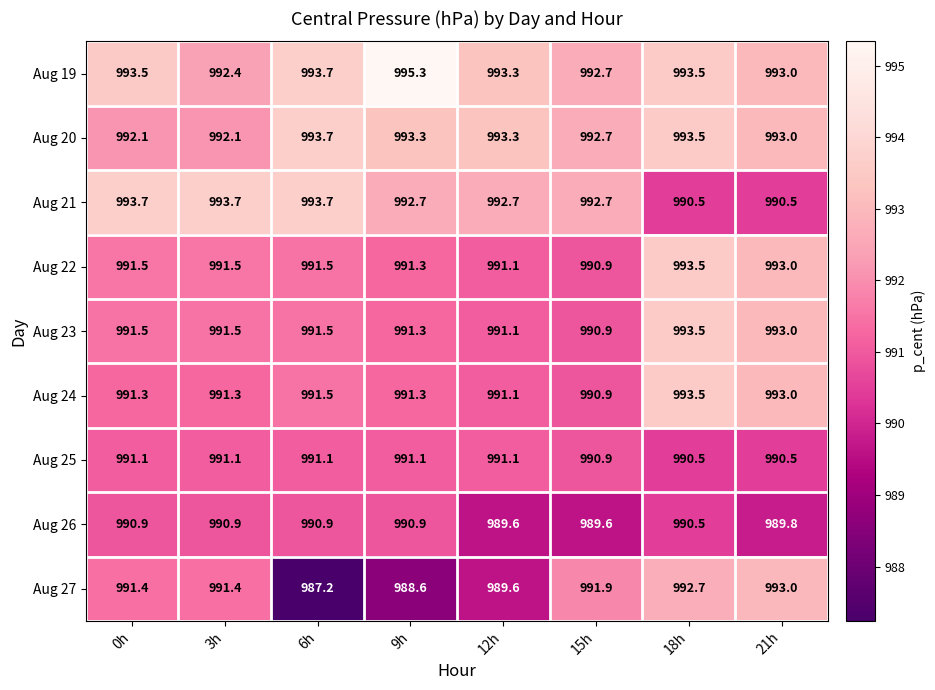

What value does the Aug 26 series have at 6h?

990.9